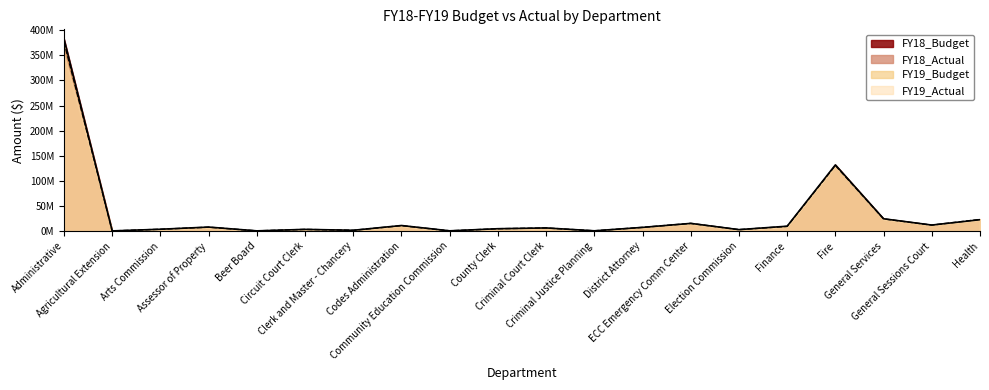

Which category has the highest value in the FY18_Actual series?

Administrative